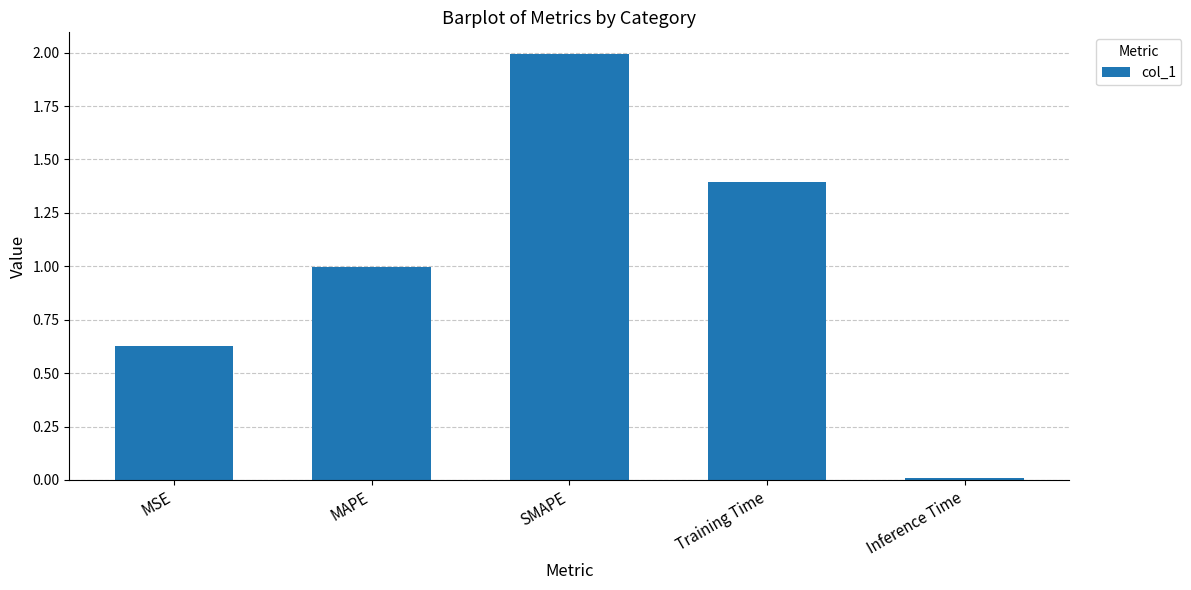

What is the difference between the maximum and minimum values?

2.0